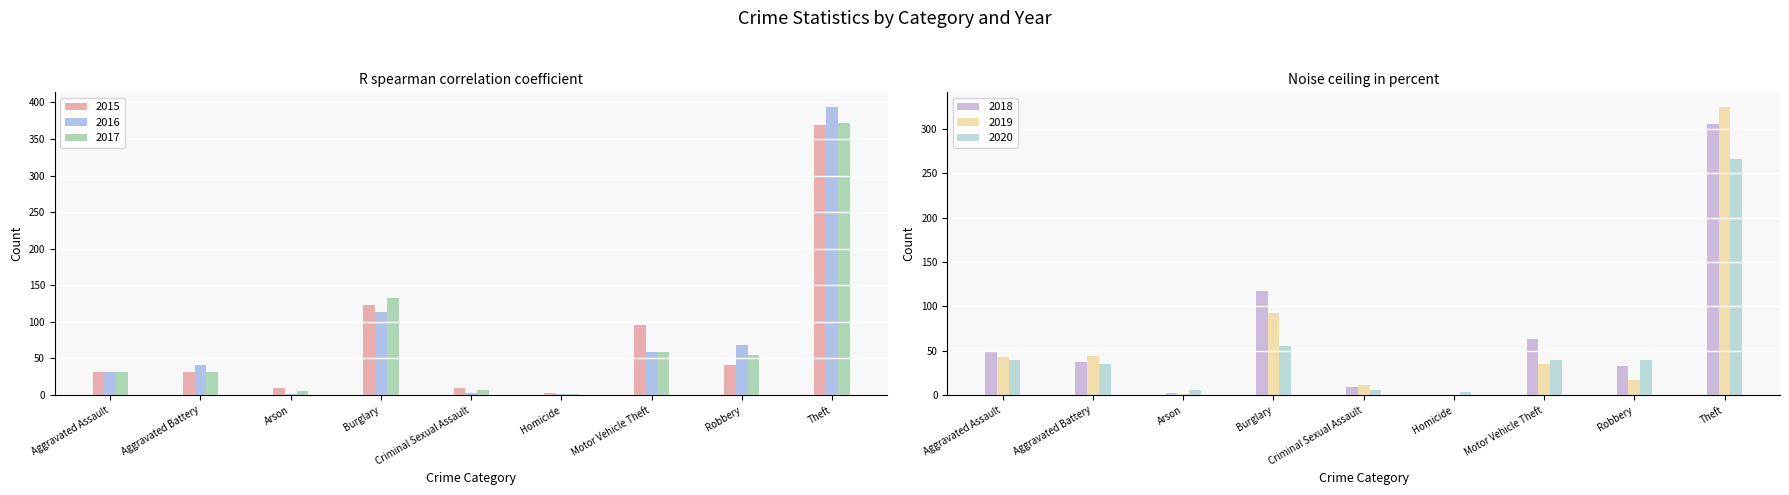

Which has a higher value, Aggravated Battery or Aggravated Assault?

Aggravated Assault